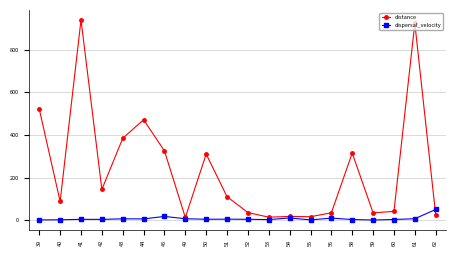

Which series has the largest total across all categories?

distance